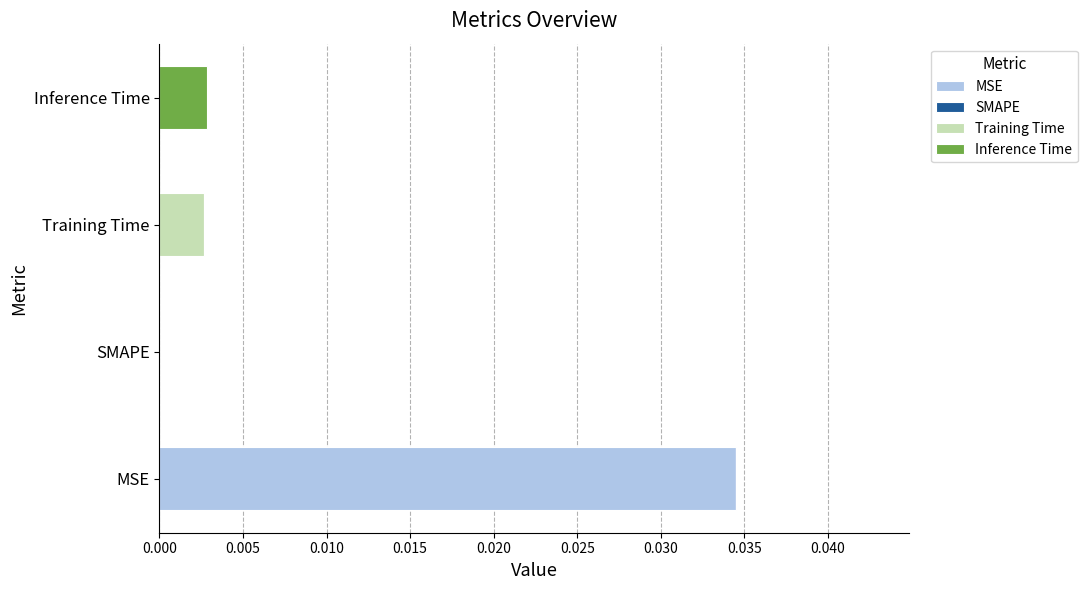

The MSE series shows 0.0 at SMAPE. True or false?

True